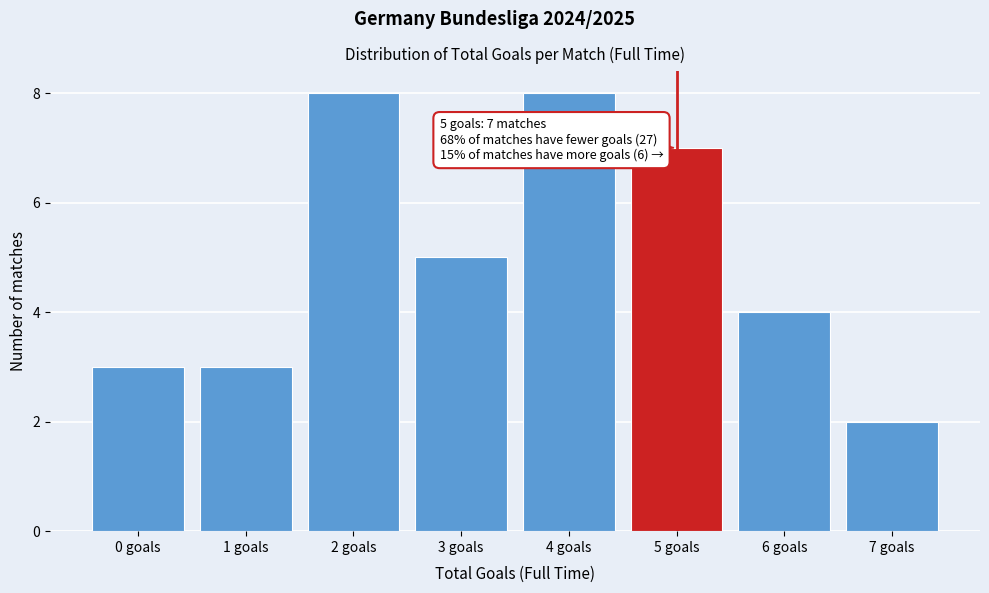

Reading right to left, extract all data points from this chart.

2	4	7	8	5	8	3	3